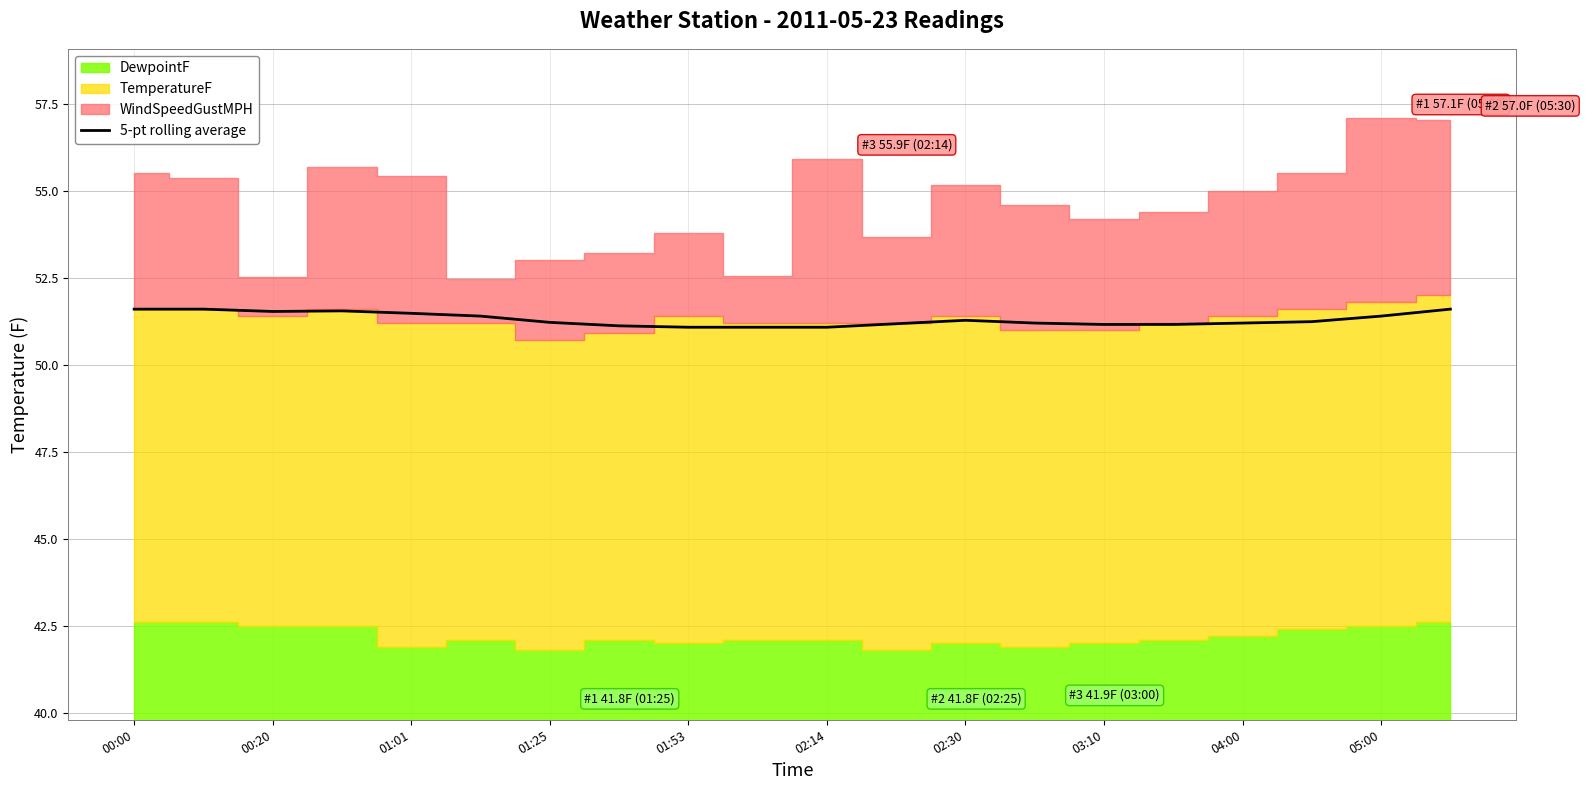

How many lines are shown in the chart?

1